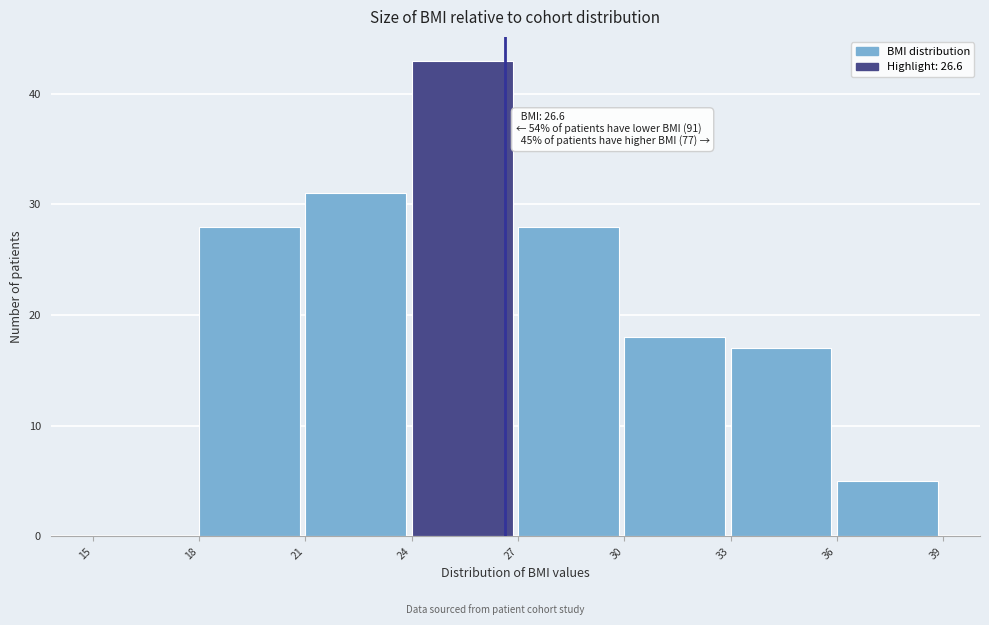

Which range on the x-axis has the tallest bar?

24 to 27